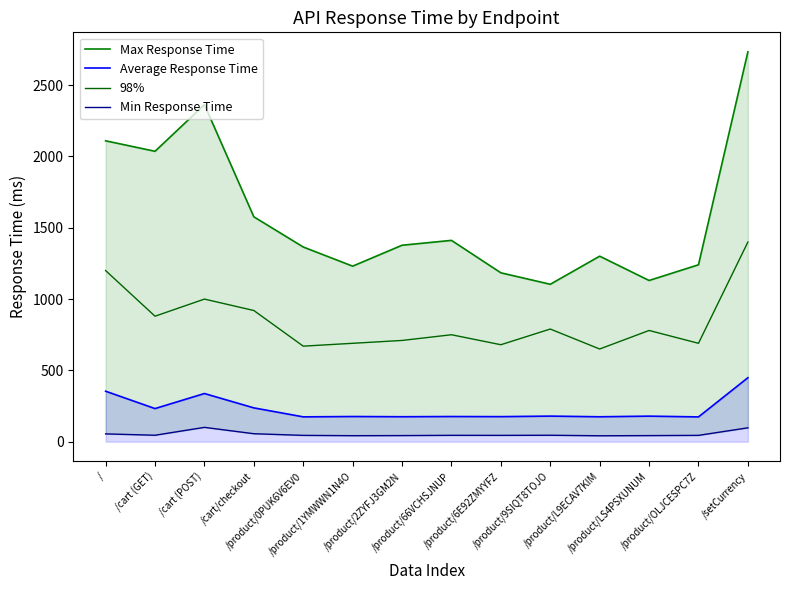

Which has a higher value, /product/9SIQT8TOJO or /product/0PUK6V6EV0?

/product/0PUK6V6EV0